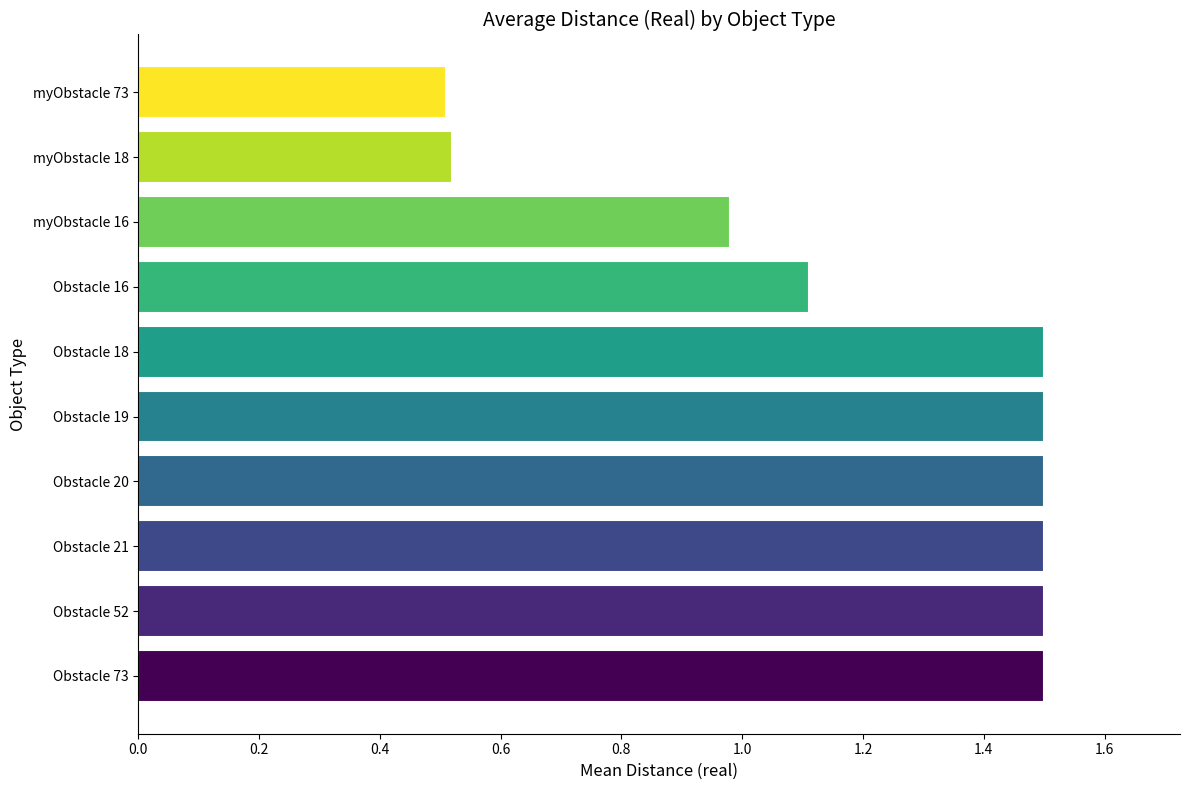

What is the greatest value displayed?

1.5